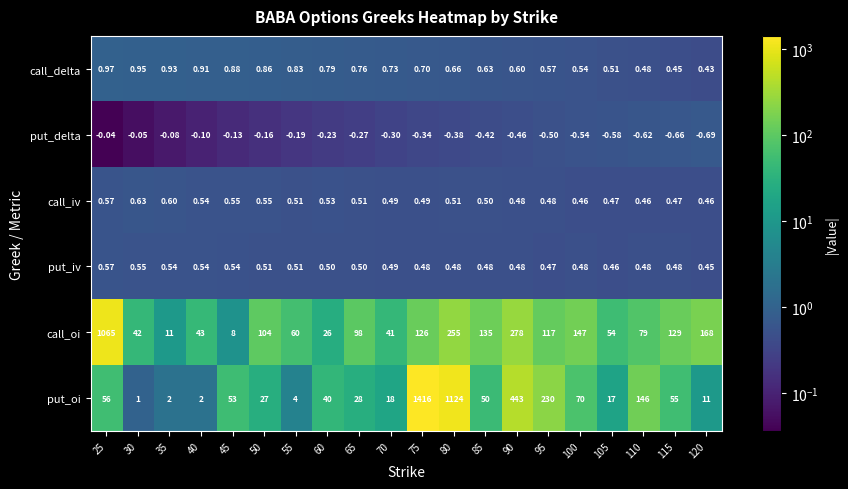

Which series changed the most between 25 and 55?

call_oi